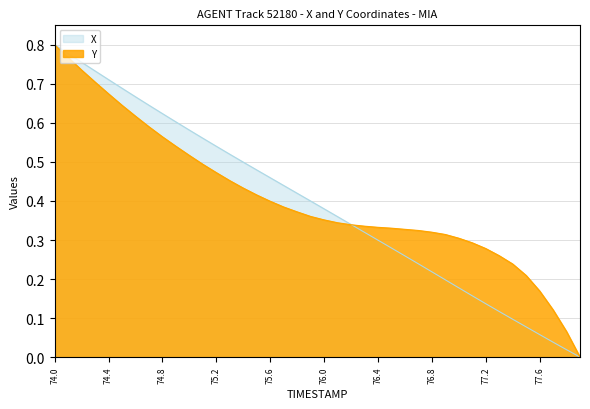

Does the chart display data point markers on the line(s)?

No